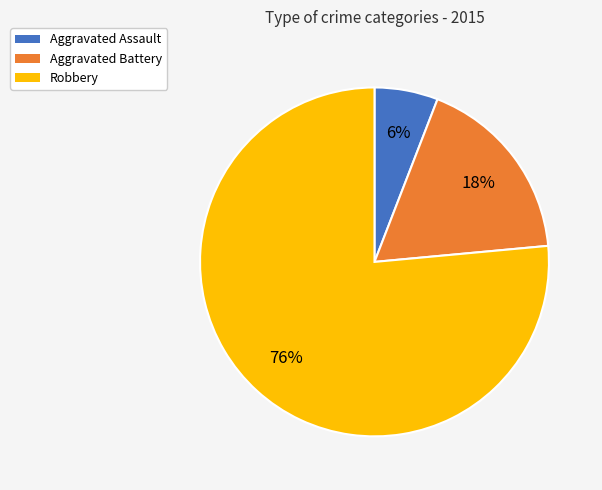

Between Robbery and Aggravated Assault, which is larger?

Robbery